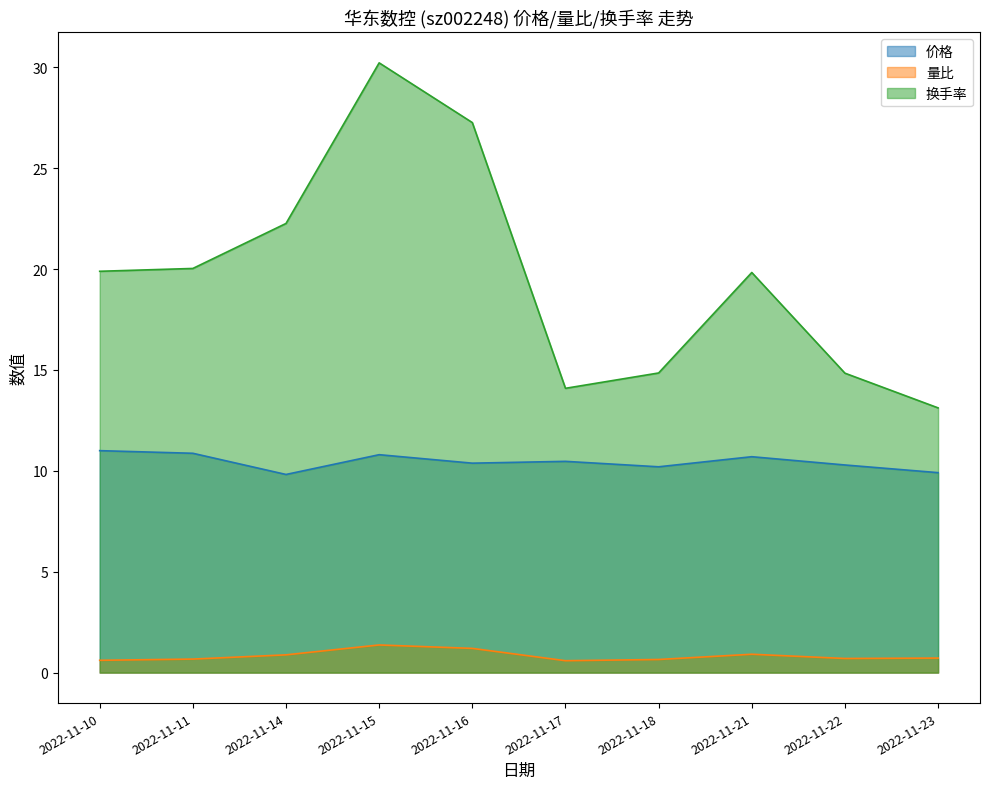

True or false: 量比 and 换手率 cross at least once.

False